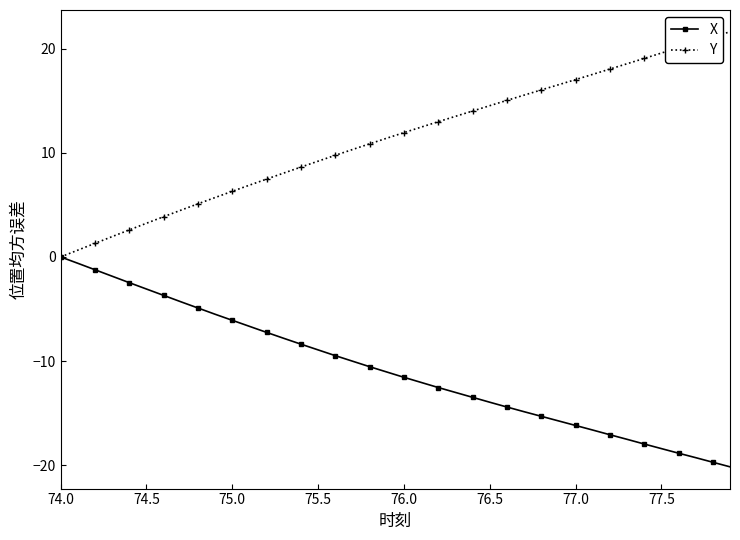

How many negative values does the X series have?

39